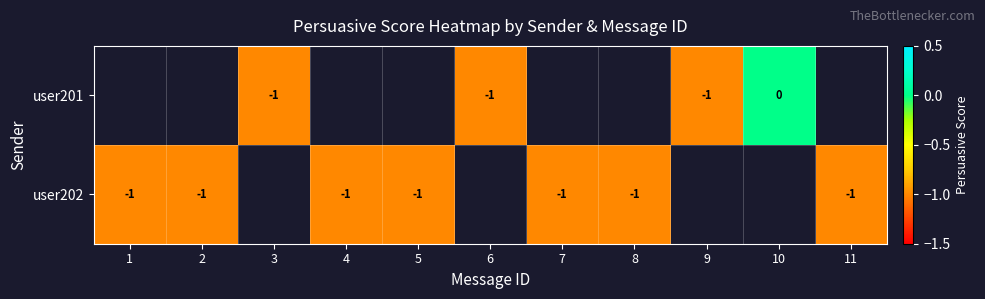

Is it true that user202 equals -1.0 at 2?

True